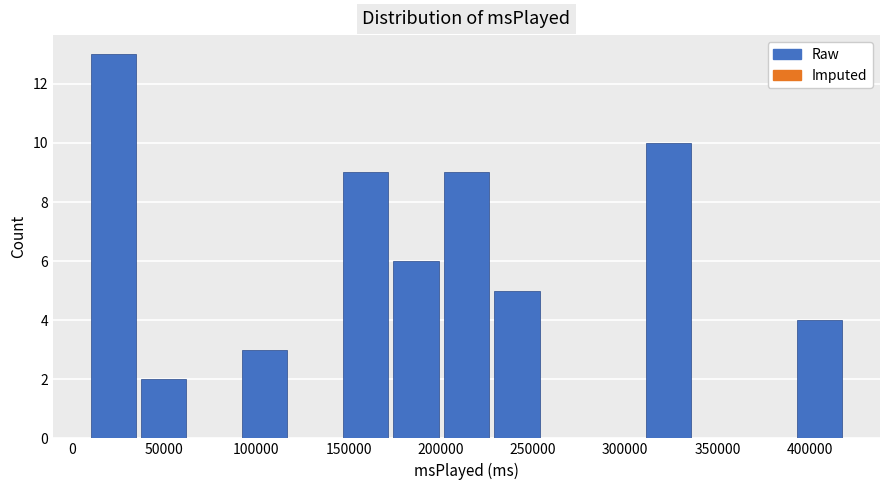

What is the height of the bar covering 10000 to 35000 on the x-axis? Neither the bar edges nor the heights are printed on the chart, so give them approximately, as read against the axes.

13